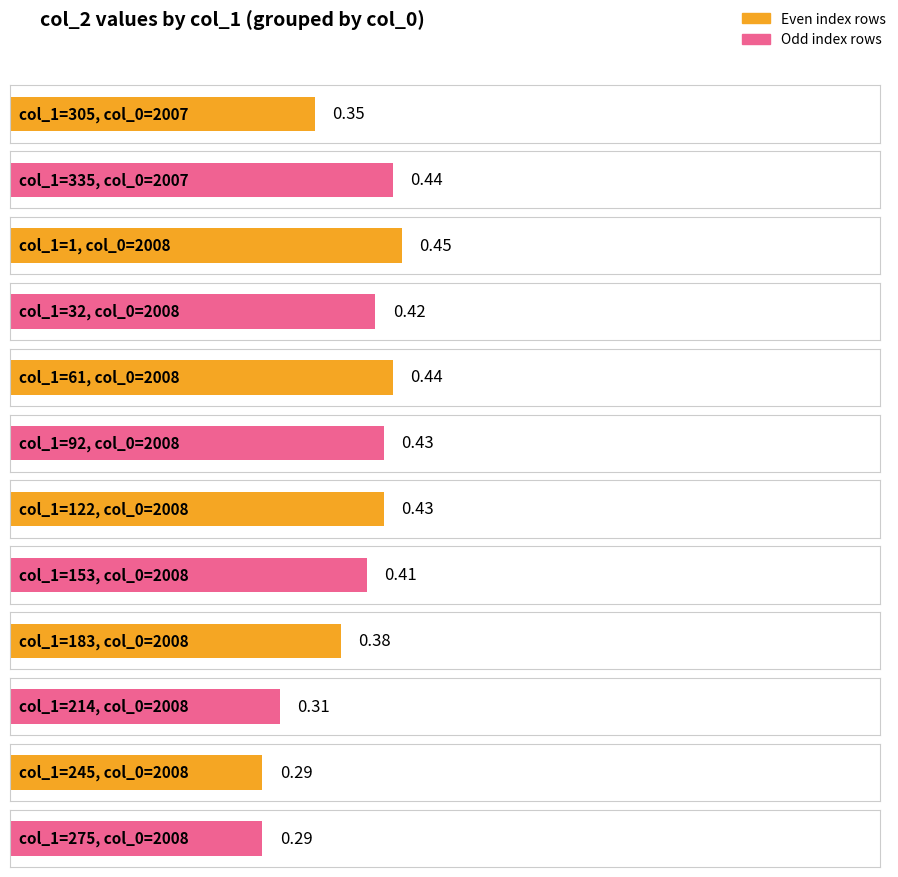

Reading left to right, extract all data points from this chart.

0.3	0.4	0.5	0.4	0.4	0.4	0.4	0.4	0.4	0.3	0.3	0.3